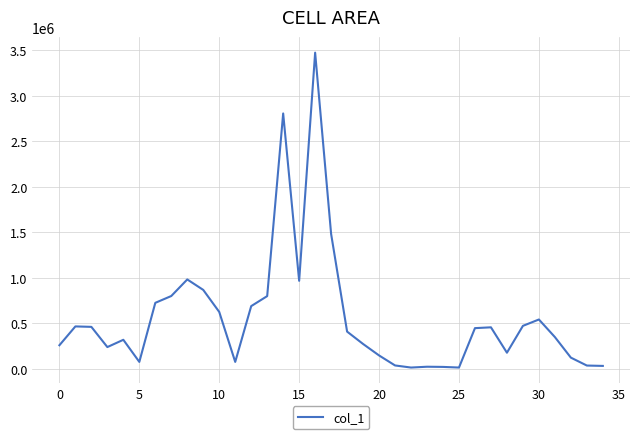

What is the maximum value shown in the chart?

3475000